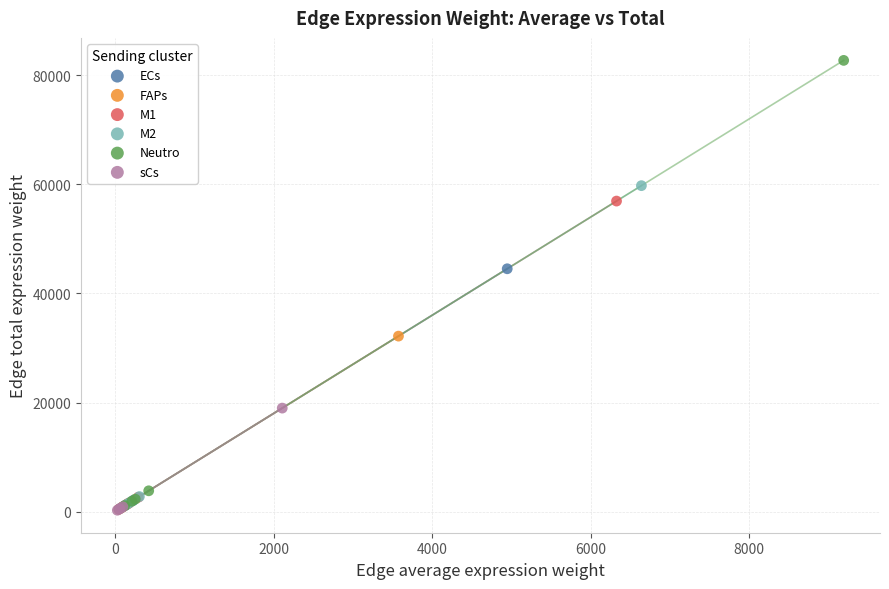

Which series has the largest Y range (max minus min)?

Neutro